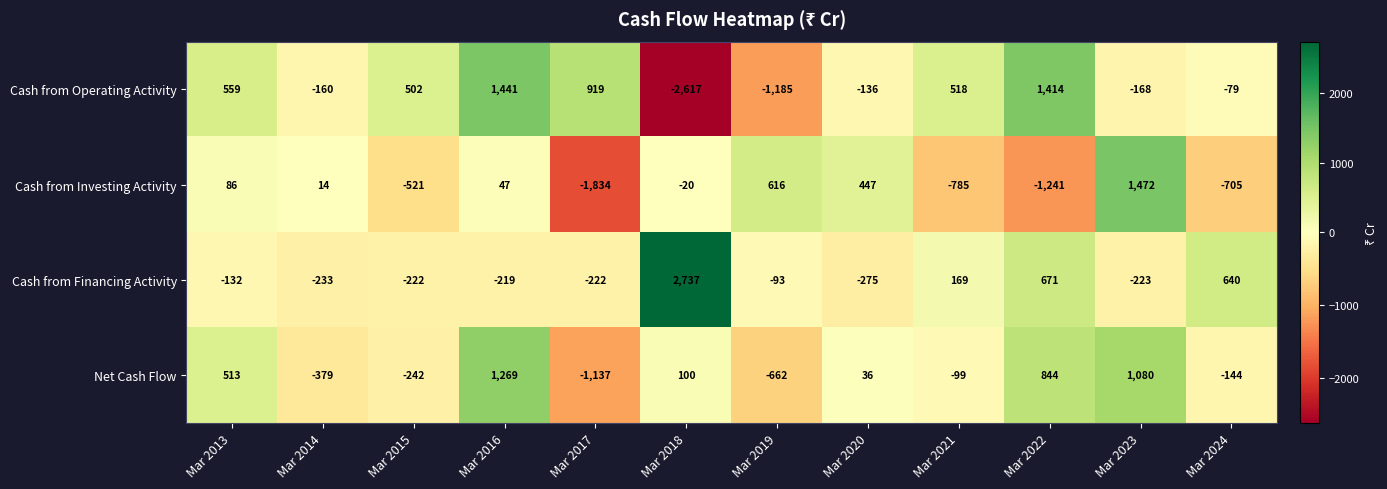

The value of Net Cash Flow at Mar 2016 is 1269. True or false?

True